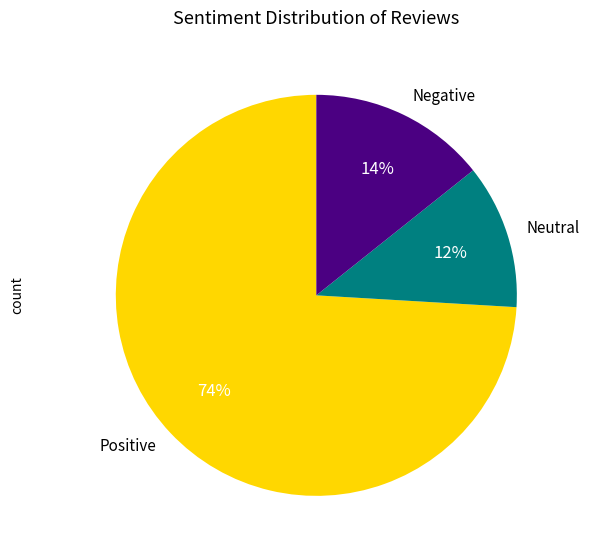

Is the sum of Positive and Neutral greater than half?

Yes